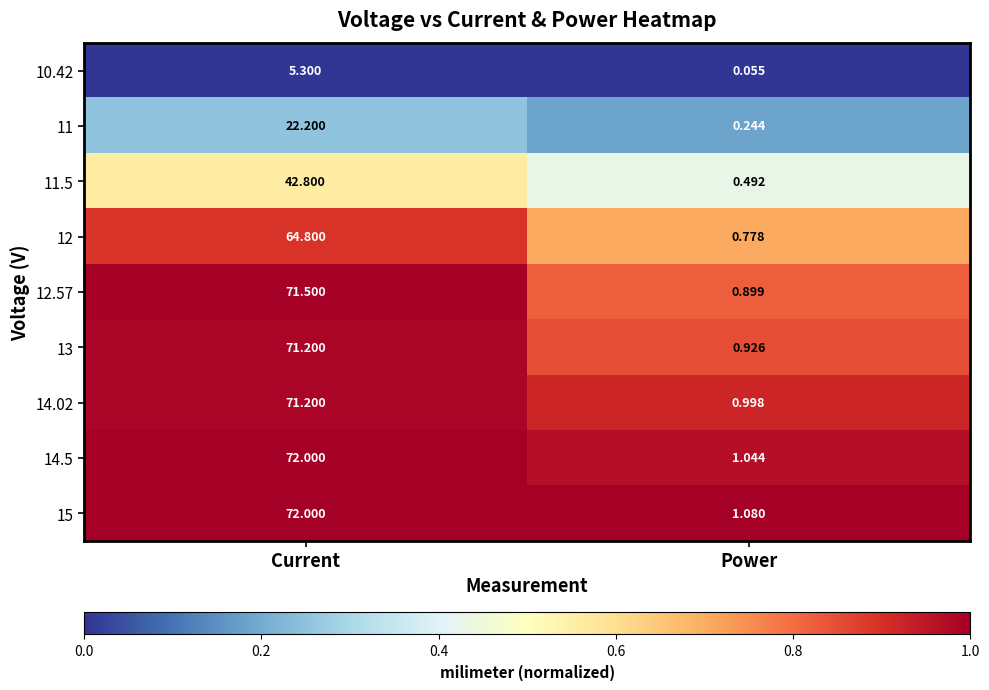

At which category does the chart reach its peak across all series?

Current